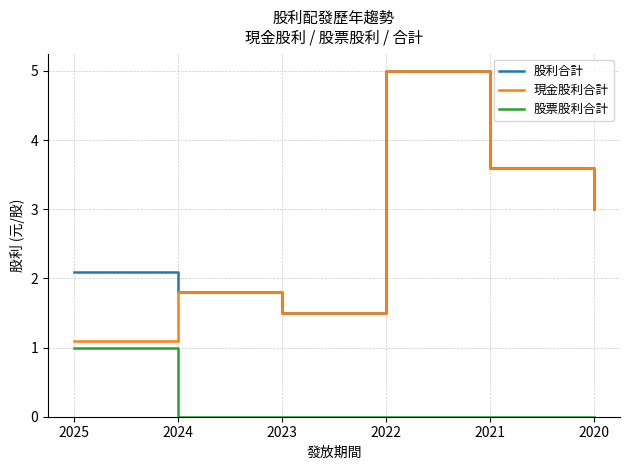

What is the difference between the 現金股利合計 values at 2022 and 2020?

2.0